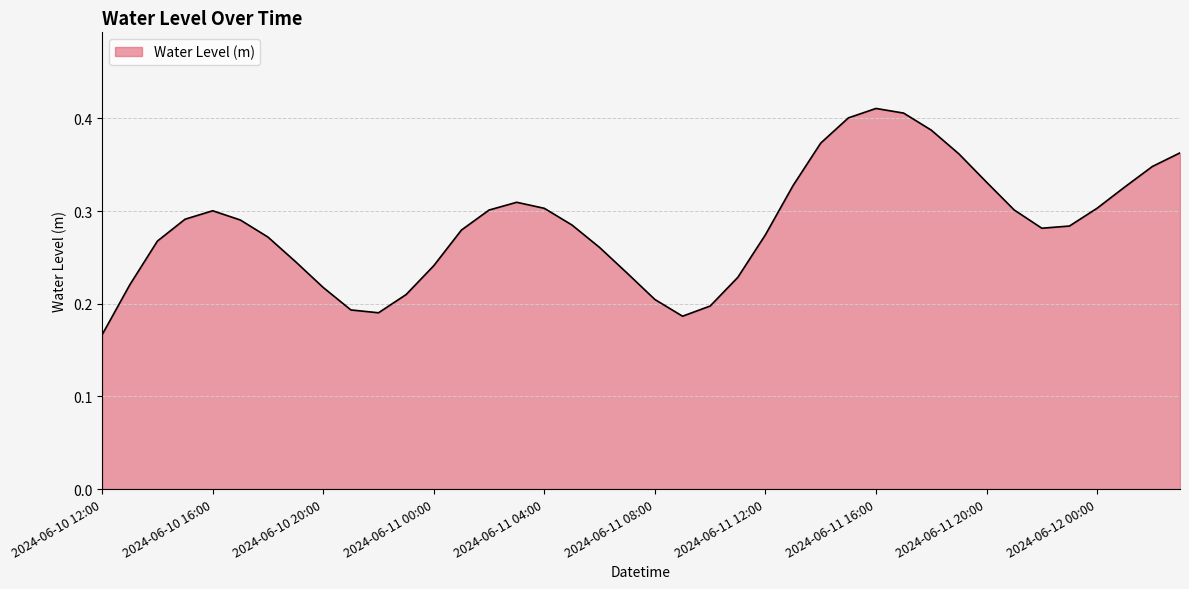

List the labels in order of value, largest first.

2024-06-11 16:00, 2024-06-11 17:00, 2024-06-11 15:00, 2024-06-11 18:00, 2024-06-11 14:00, 2024-06-12 03:00, 2024-06-11 19:00, 2024-06-12 02:00, 2024-06-11 20:00, 2024-06-11 13:00, 2024-06-12 01:00, 2024-06-11 03:00, 2024-06-12 00:00, 2024-06-11 04:00, 2024-06-11 21:00, 2024-06-11 02:00, 2024-06-10 16:00, 2024-06-10 15:00, 2024-06-10 17:00, 2024-06-11 05:00, 2024-06-11 23:00, 2024-06-11 22:00, 2024-06-11 01:00, 2024-06-11 12:00, 2024-06-10 18:00, 2024-06-10 14:00, 2024-06-11 06:00, 2024-06-10 19:00, 2024-06-11 00:00, 2024-06-11 07:00, 2024-06-11 11:00, 2024-06-10 13:00, 2024-06-10 20:00, 2024-06-10 23:00, 2024-06-11 08:00, 2024-06-11 10:00, 2024-06-10 21:00, 2024-06-10 22:00, 2024-06-11 09:00, 2024-06-10 12:00